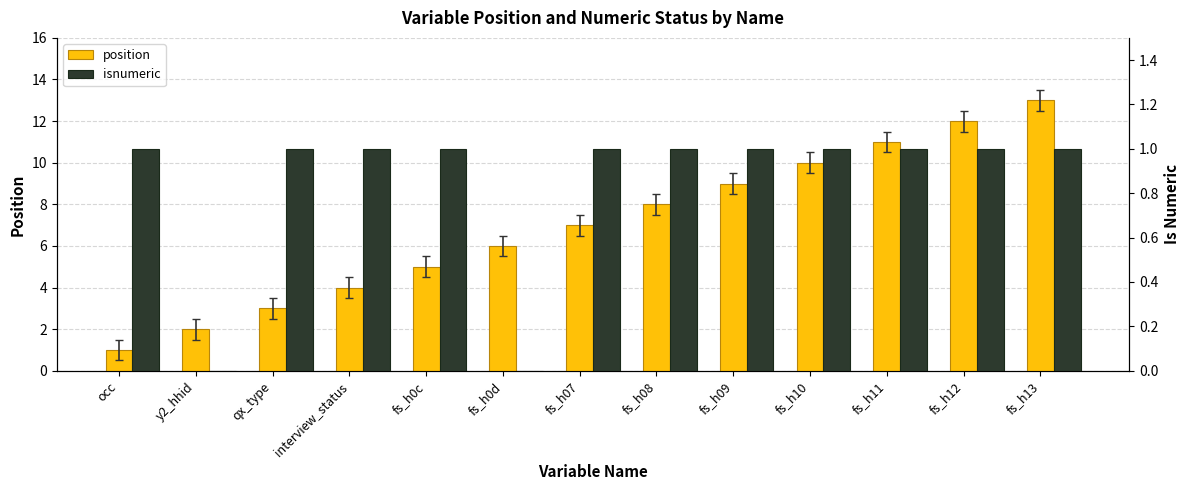

List the labels in order of position value, smallest first.

occ, y2_hhid, qx_type, interview_status, fs_h0c, fs_h0d, fs_h07, fs_h08, fs_h09, fs_h10, fs_h11, fs_h12, fs_h13